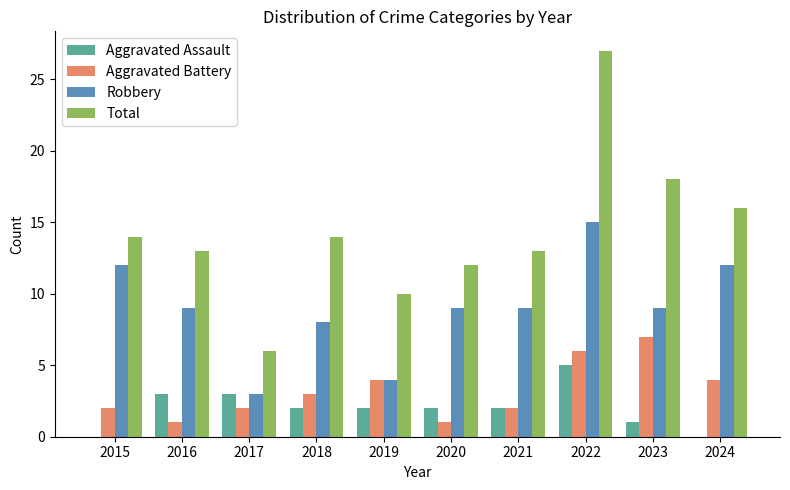

What is the sum of all Aggravated Assault values?

20